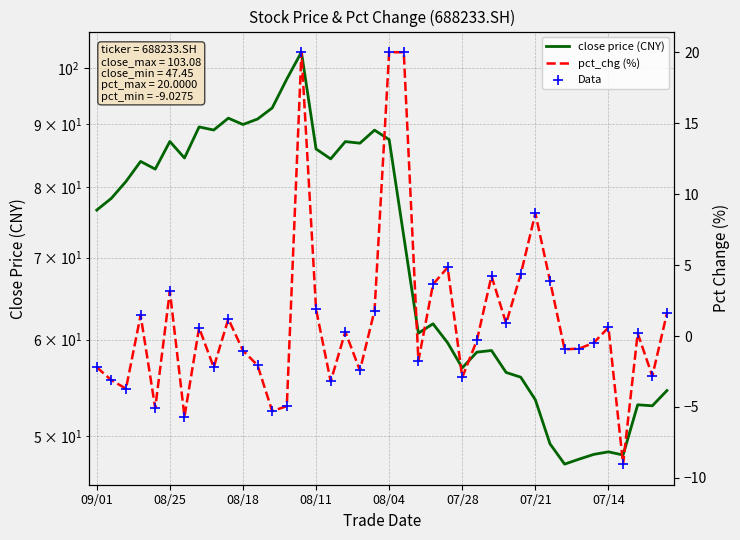

Which series contains the lowest Y value?

pct_chg (%)